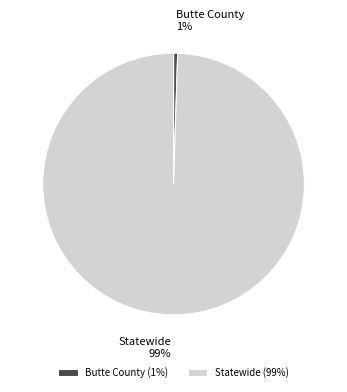

To the nearest percent, what is the combined percentage of Statewide and Butte County?

100%